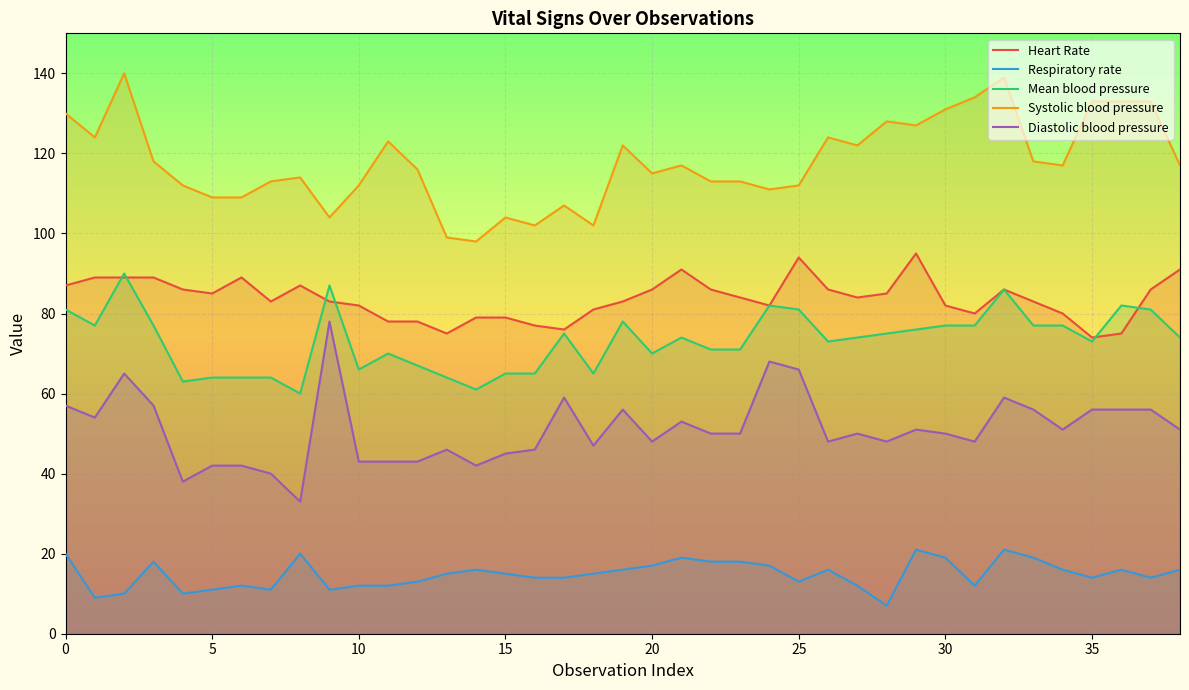

Is it true that Diastolic blood pressure equals 56 at 35?

True